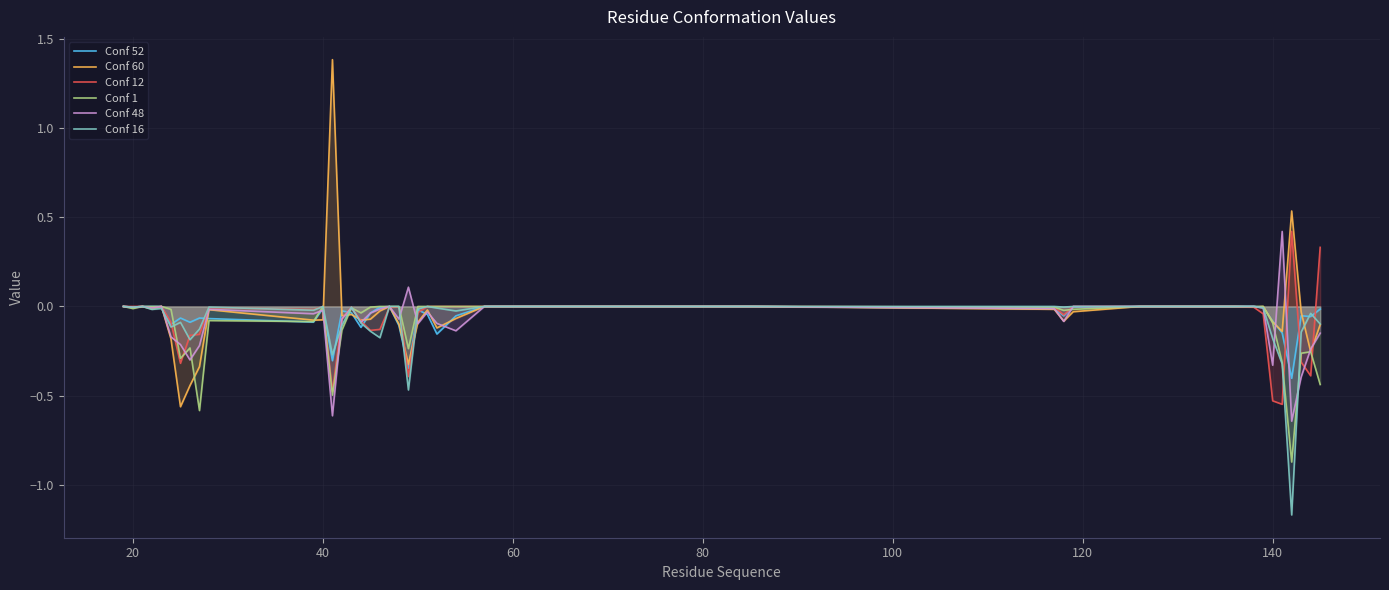

Which series has the widest spread of values?

Conf 60